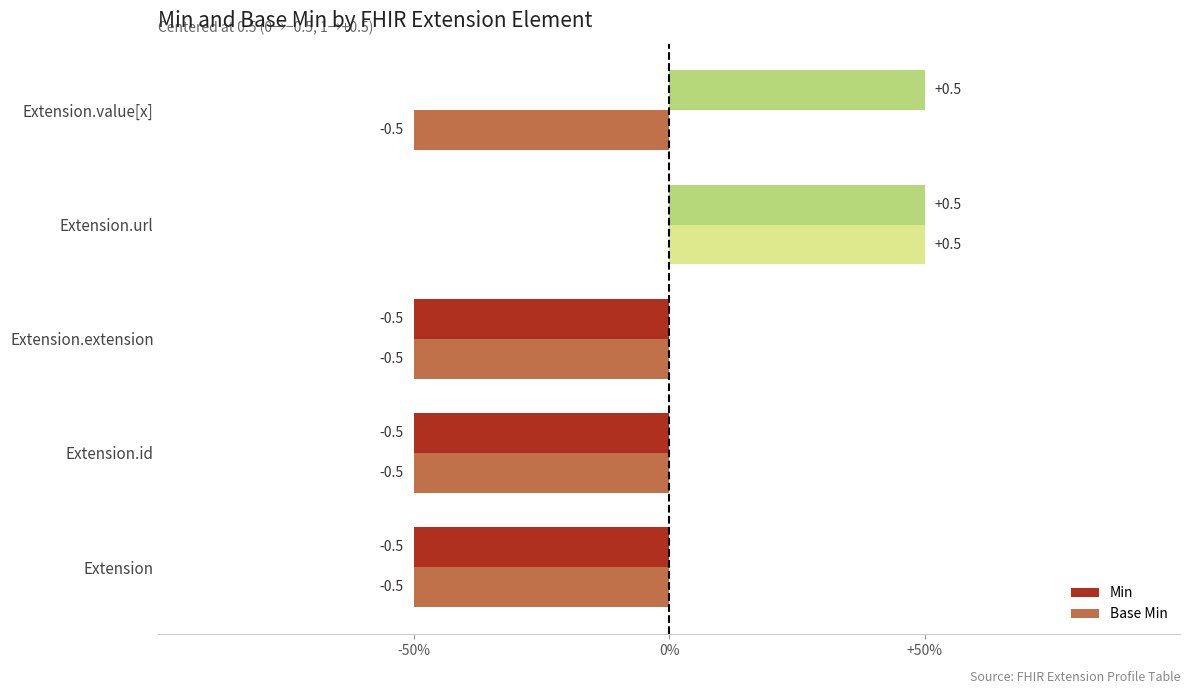

What are all the series names shown in the legend?

Min, Base Min